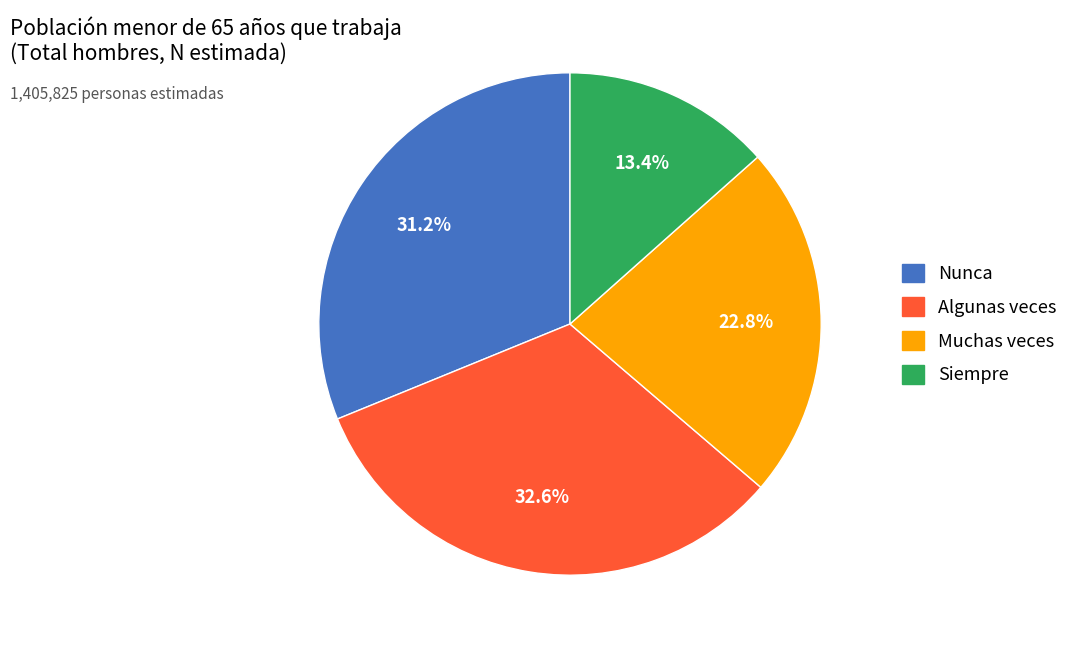

Between Muchas veces and Siempre, which is larger?

Muchas veces